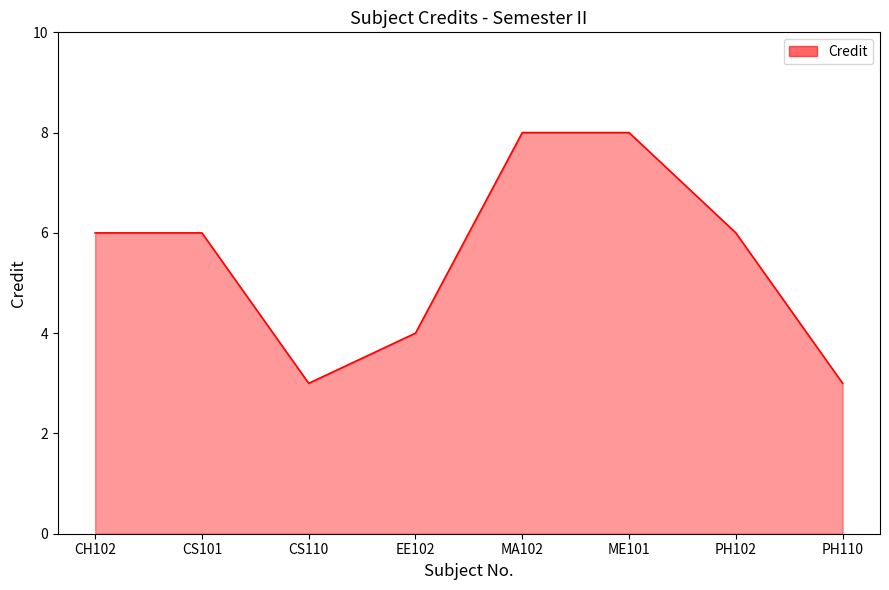

Does the chart have visible grid lines?

No